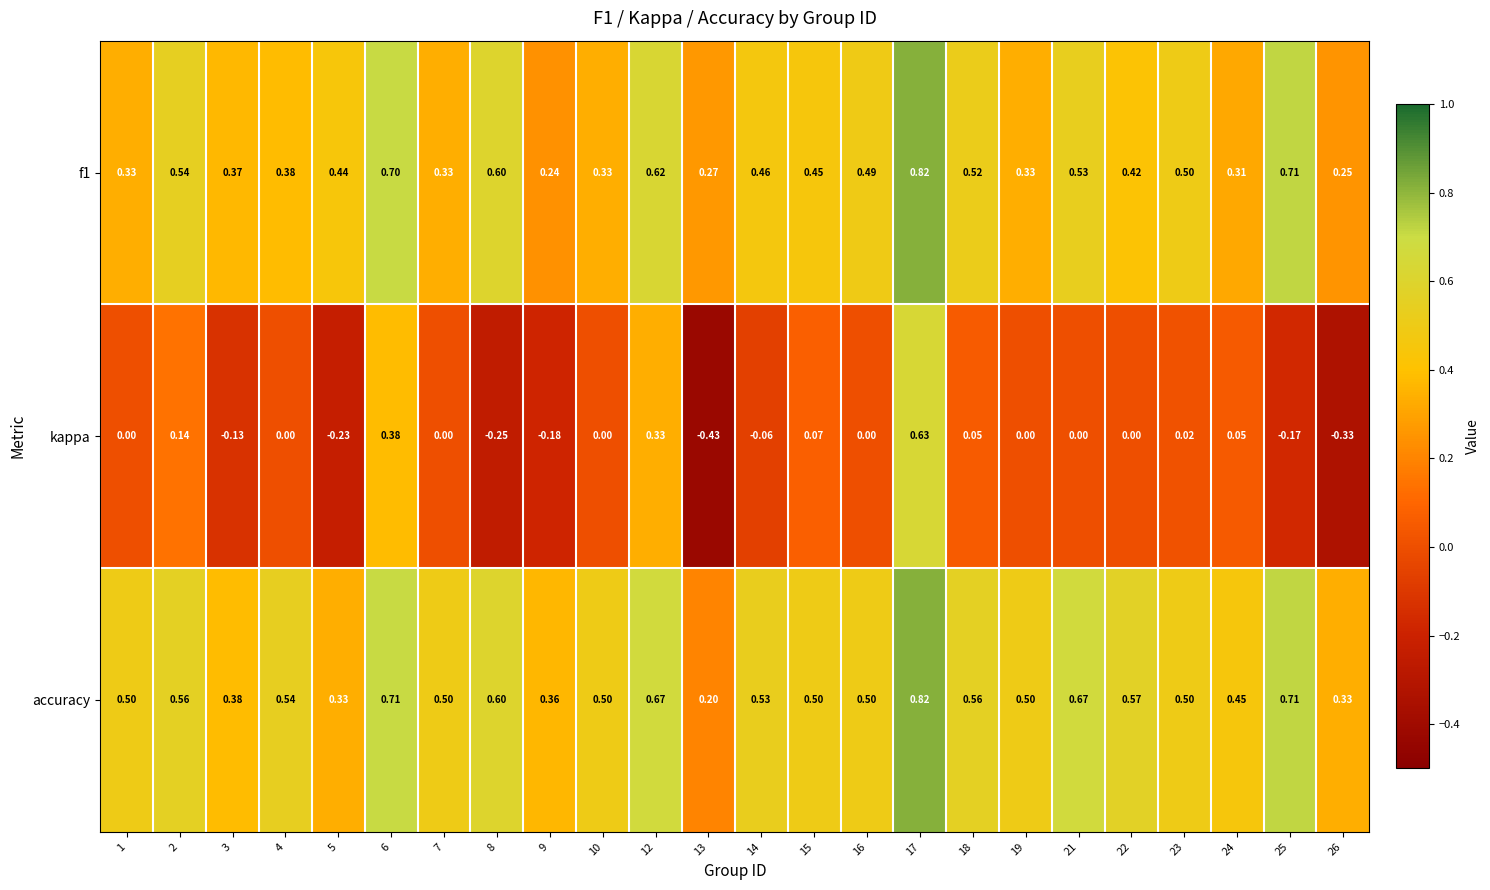

Is the value of accuracy at 8 greater than the value of kappa at 13?

Yes